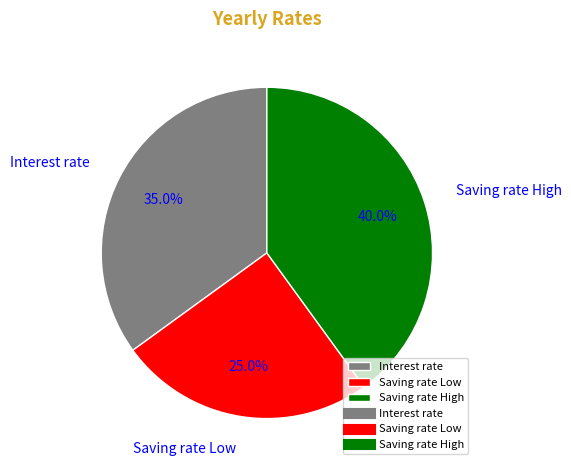

Does Saving rate High represent more than half of the total?

No